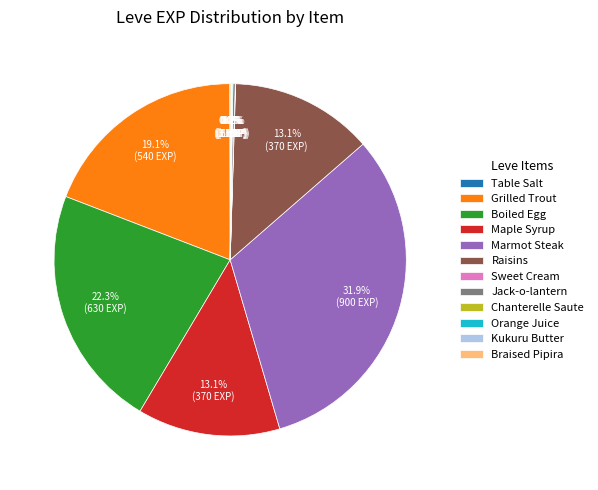

Which category has the biggest portion of the pie?

Marmot Steak